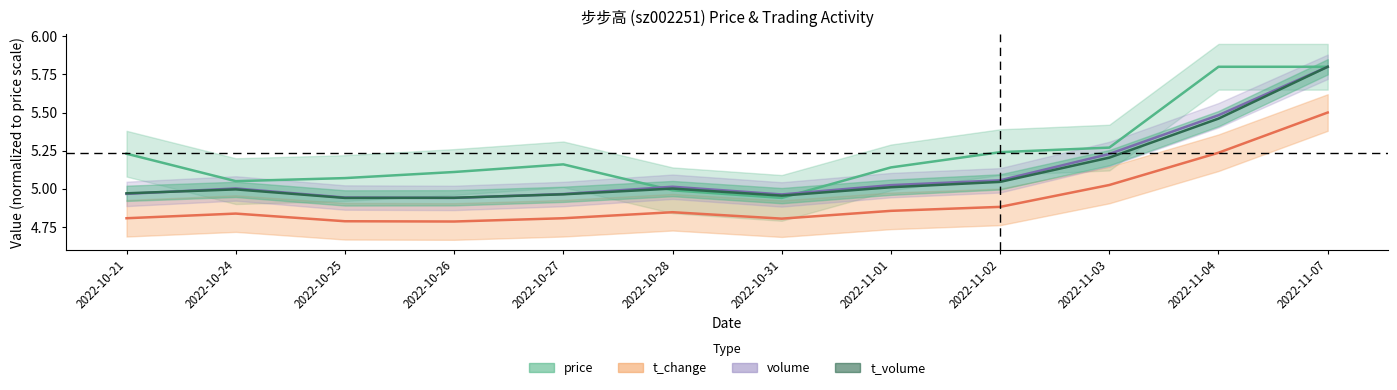

What is the value of the t_volume_norm point at the 7th from the left?

5.0